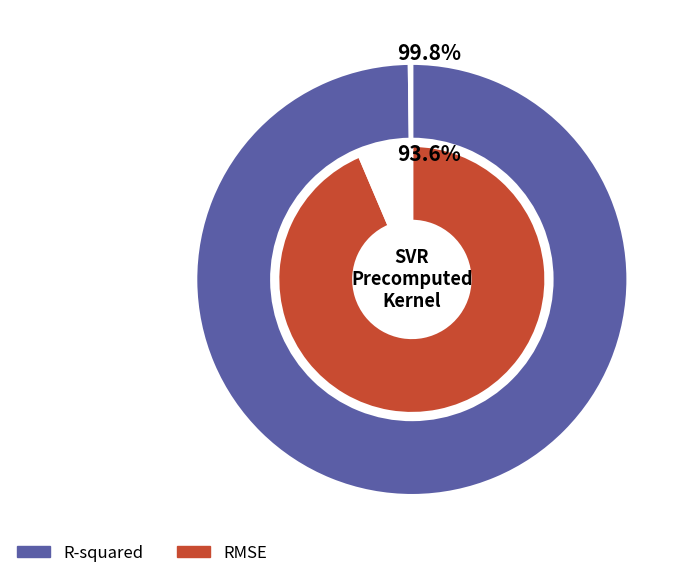

To the nearest percent, what portion does RMSE represent?

48%